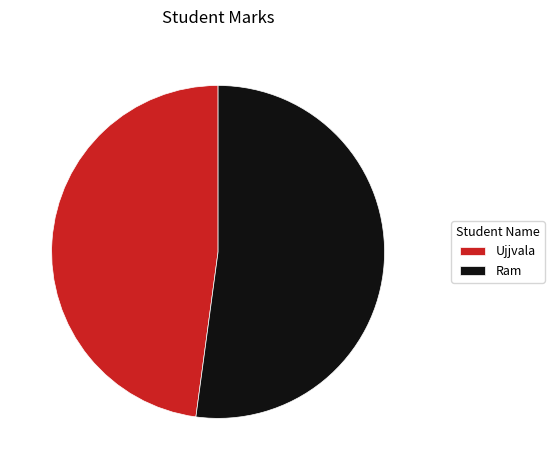

Rank the categories by value from highest to lowest.

Ram, Ujjvala